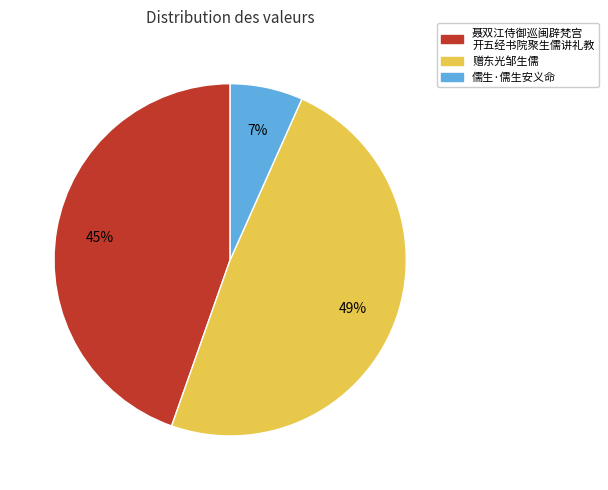

To the nearest percent, what is the average slice percentage?

33%